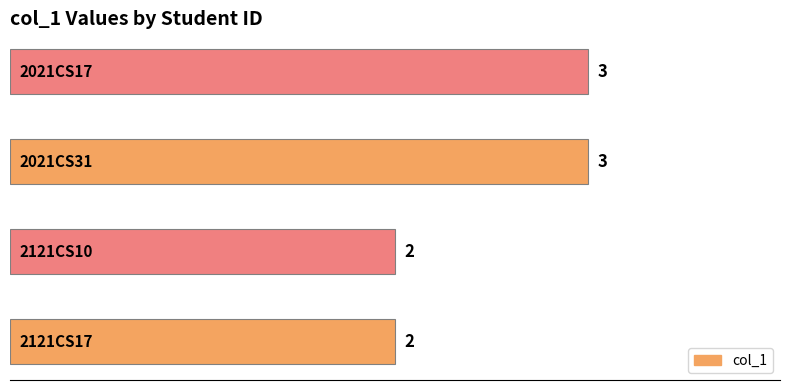

How many categories are shown in the chart?

4